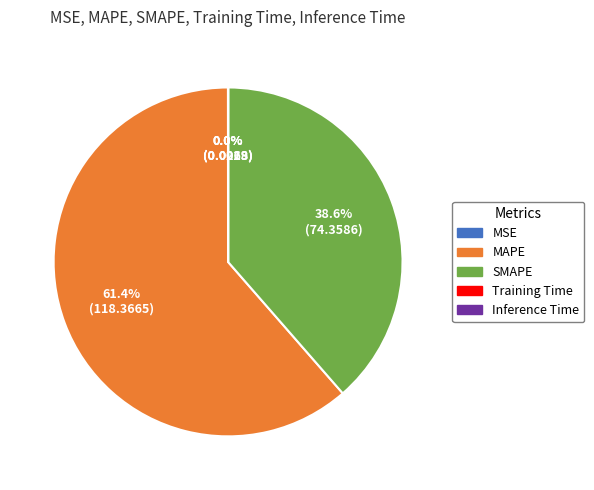

What is the majority slice?

MAPE